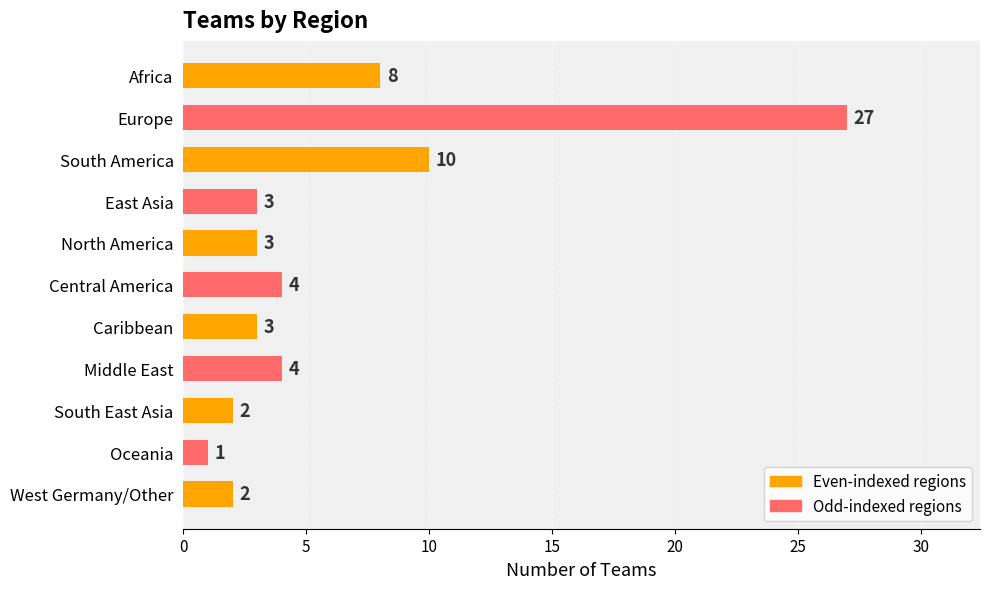

What is the minimum value shown in the chart?

1